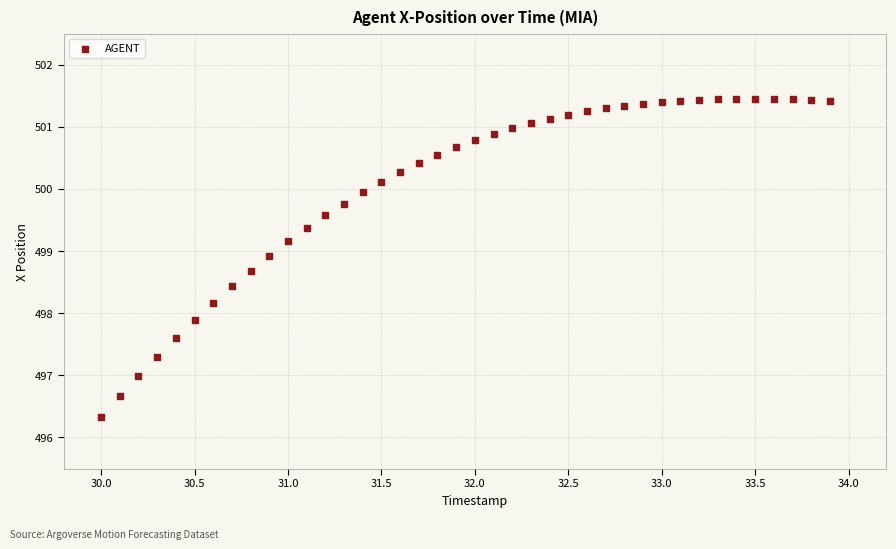

What is the range of Y values (max minus min)?

5.1